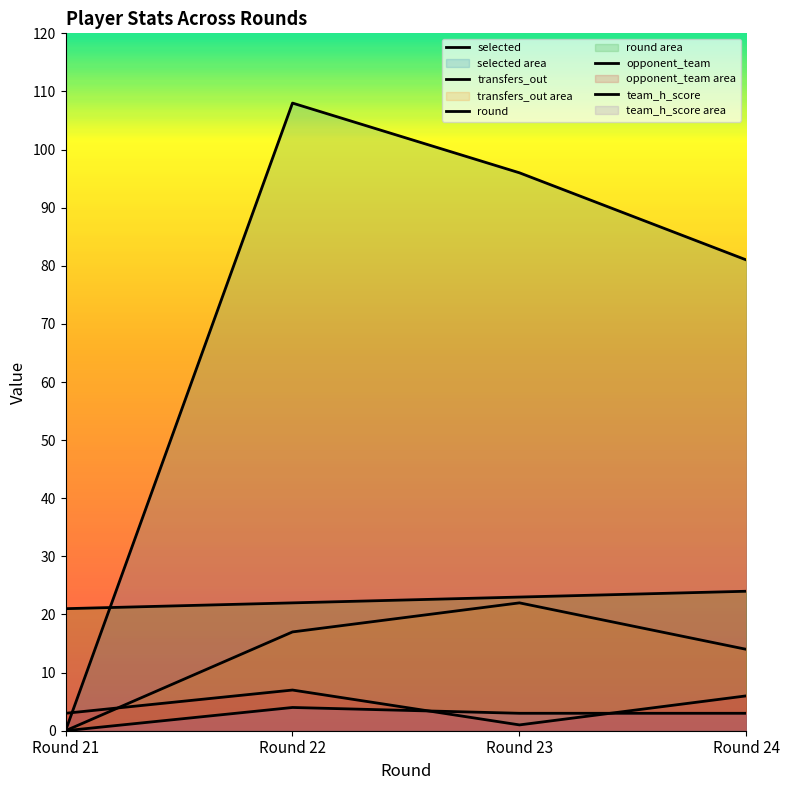

What is the value of the transfers_out point at the 2nd from the left?

17